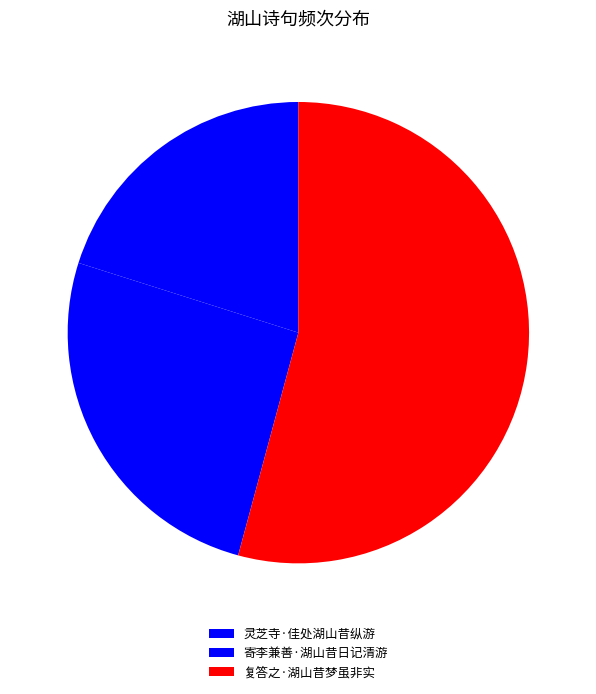

Count the number of slices in the pie.

3